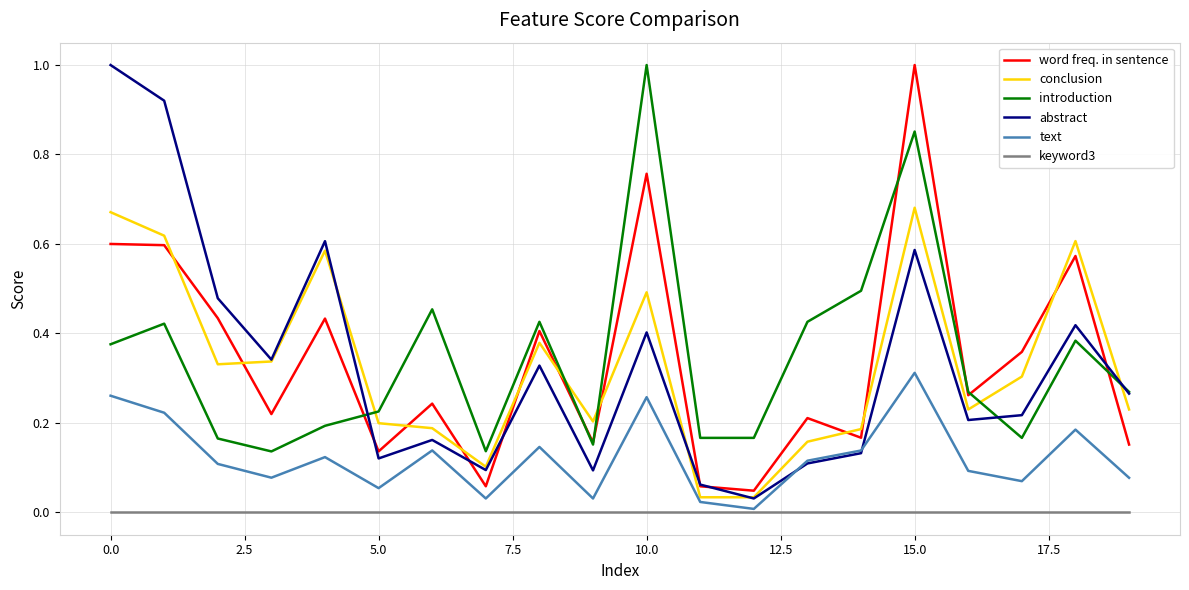

True or false: keyword3 and conclusion intersect in this chart.

False